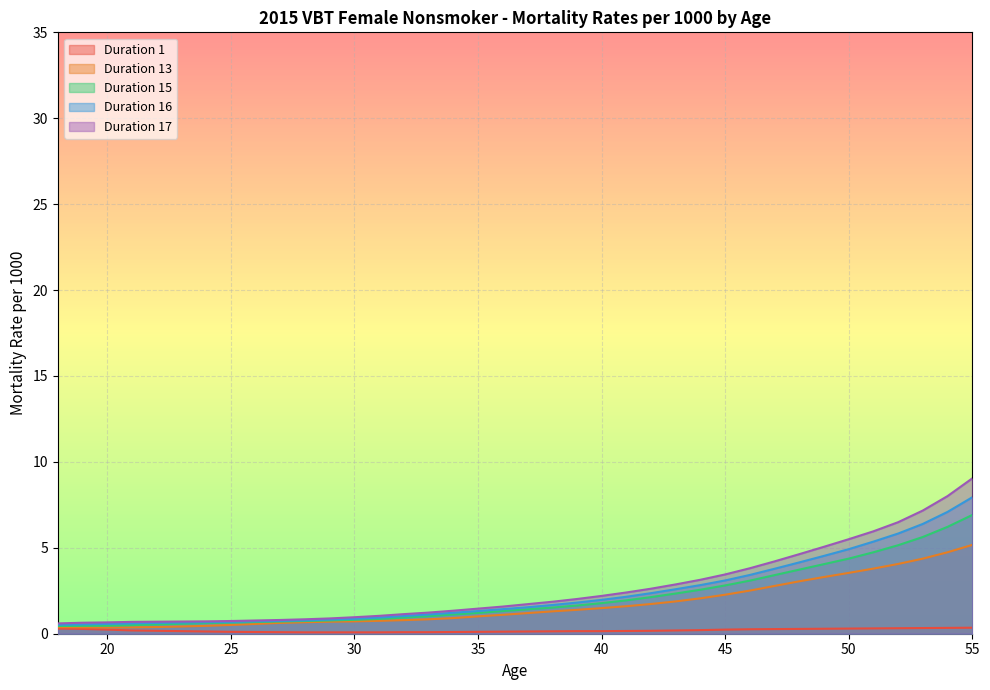

What is the sum of the Duration 17 values at 31 and 52?

7.5